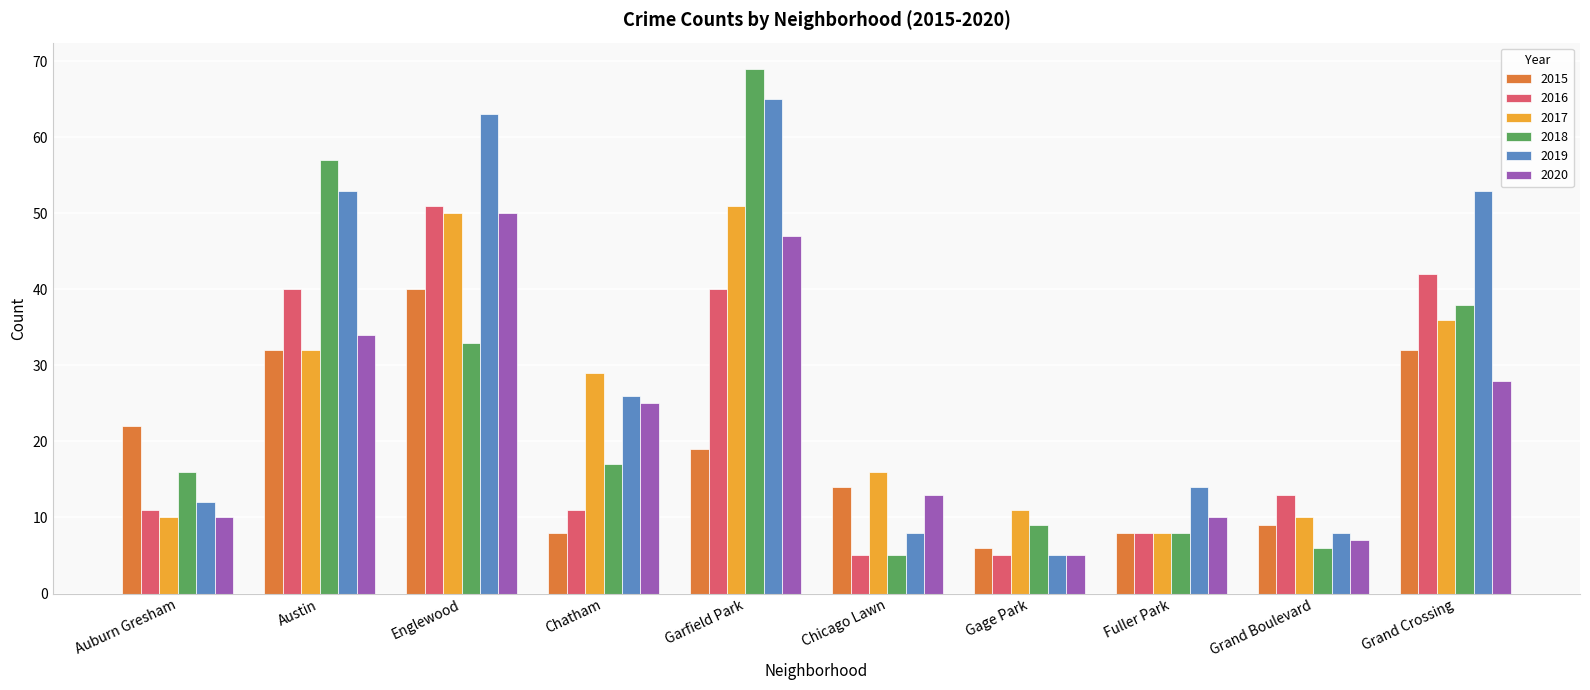

What are all the series names shown in the legend?

2015, 2016, 2017, 2018, 2019, 2020